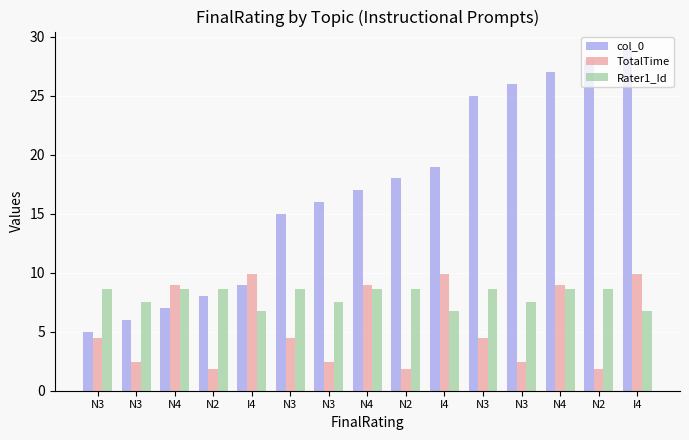

How many data points in TotalTime are less than 4?

6